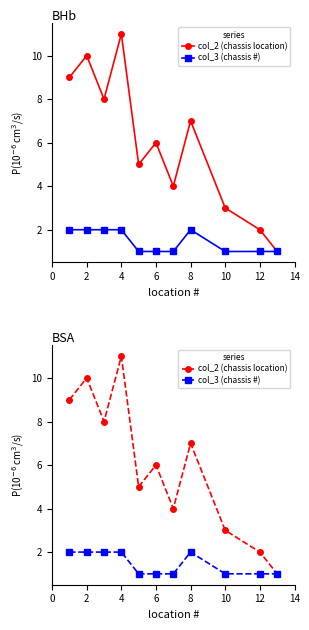

How many interior local valleys does the col_2 (chassis location) series have?

3